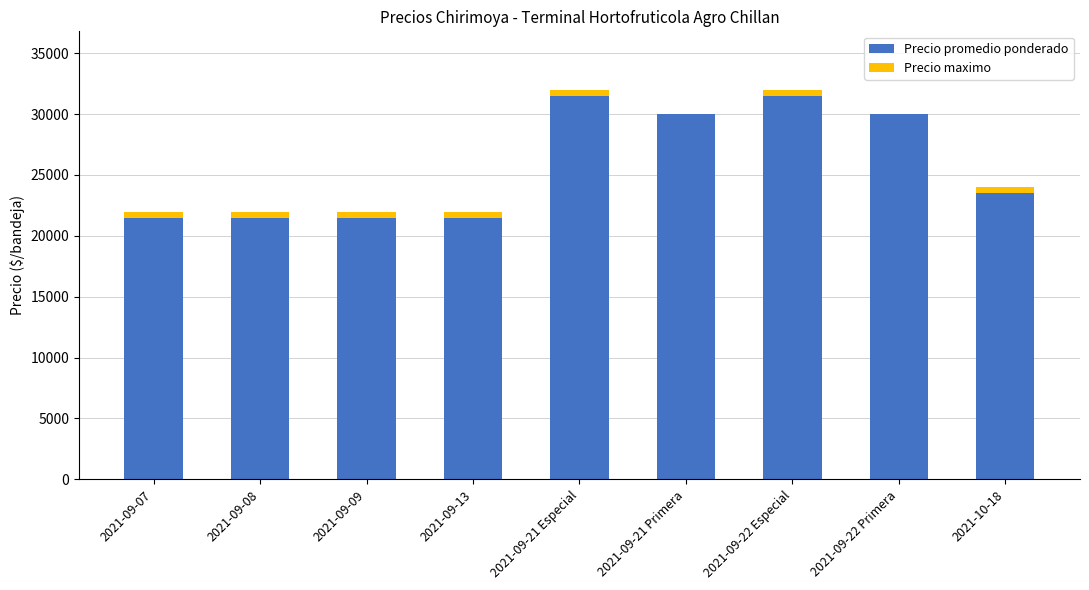

What is the sum of all Precio promedio ponderado values?

232500